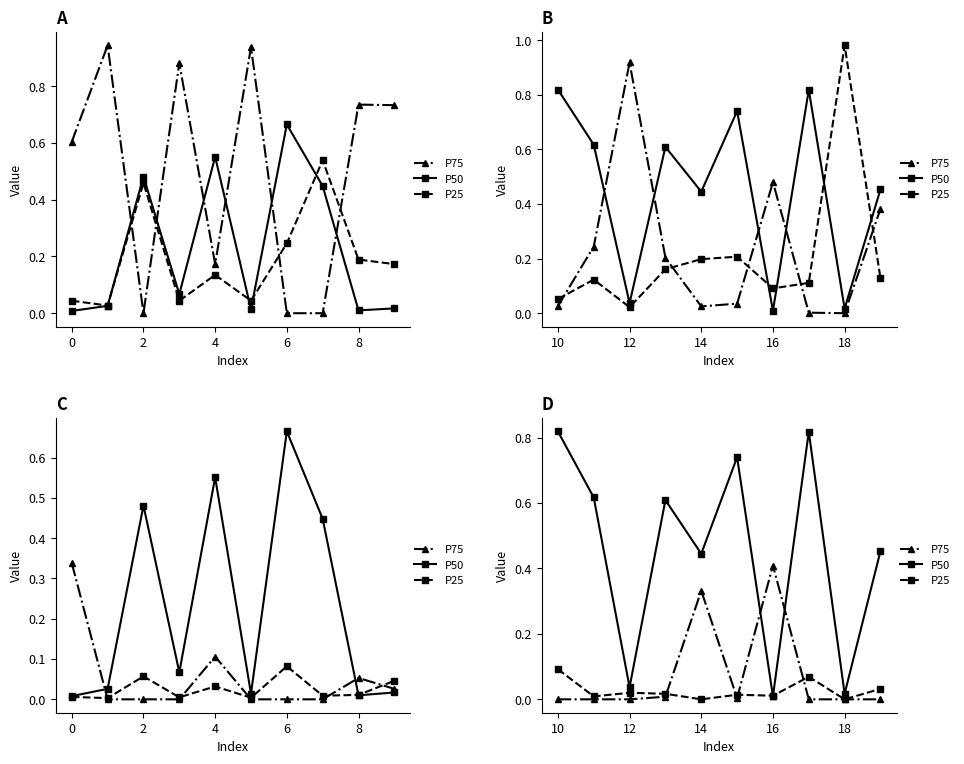

Which series has the widest spread of values?

P50